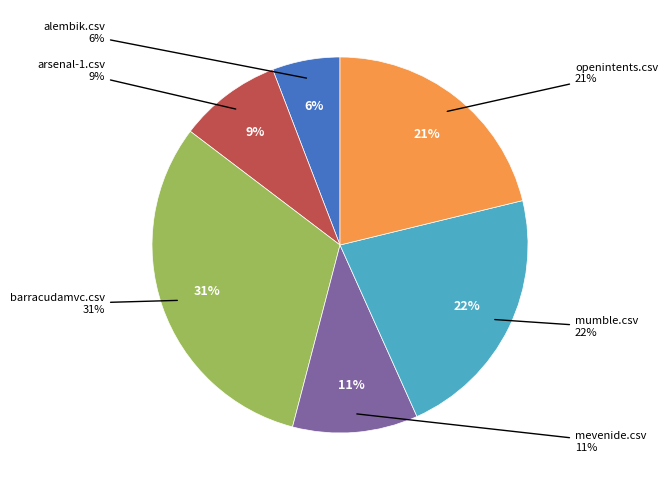

The mevenide.csv slice represents 11% of the pie. True or false?

True